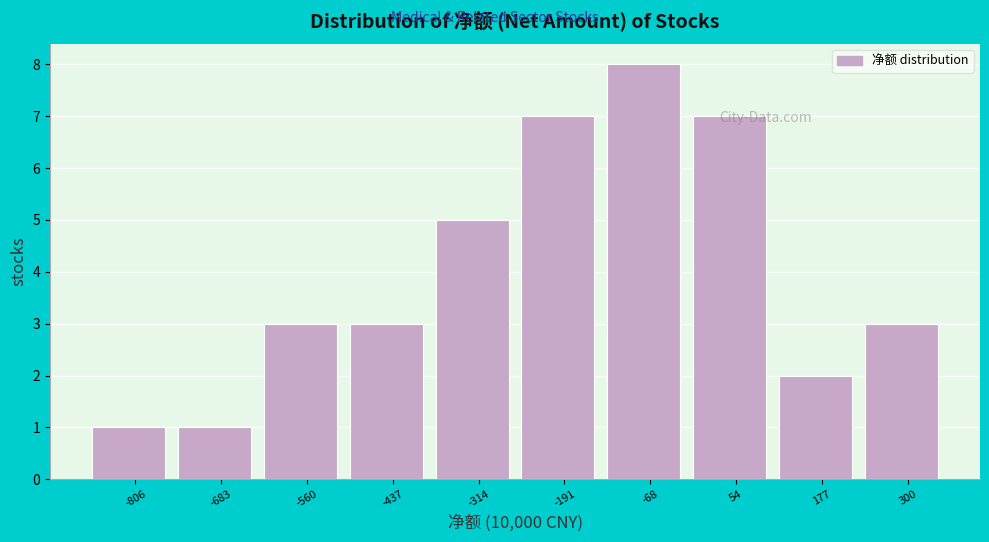

Which has a higher value, -683 or 177?

177